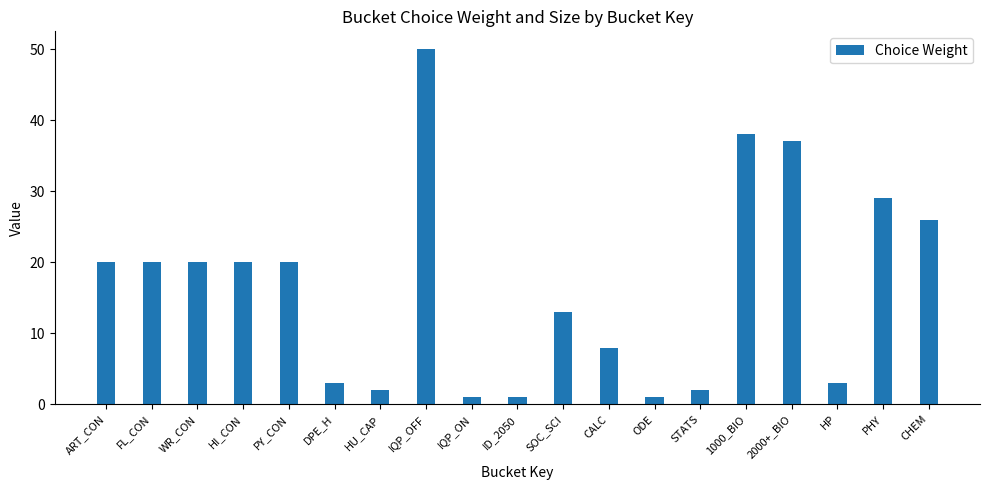

Does the chart contain any negative values?

No